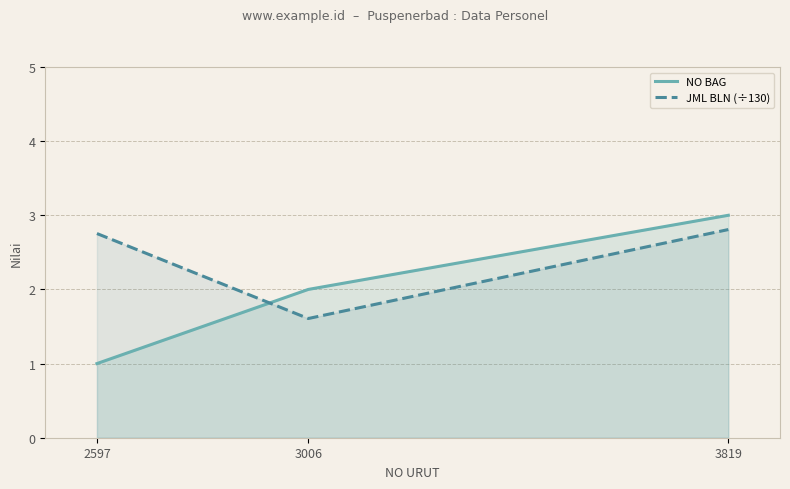

What is the total value across all series at 2597?

3.8